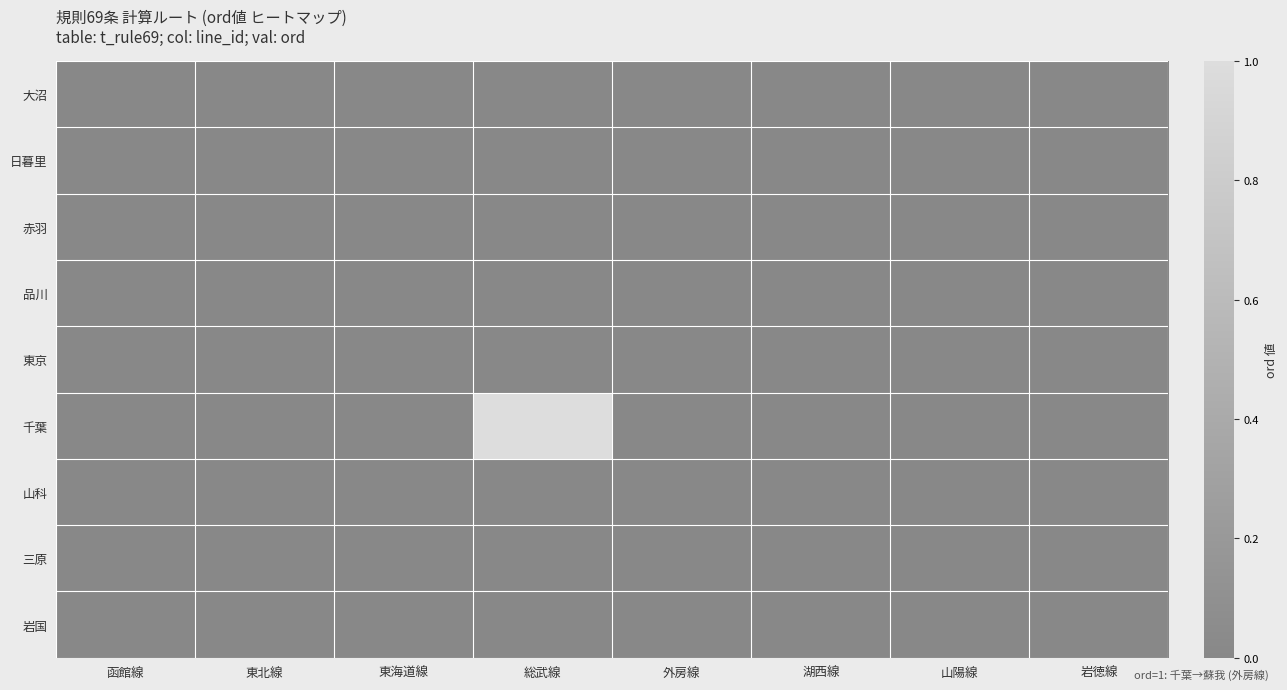

Count the number of categories in the chart.

8